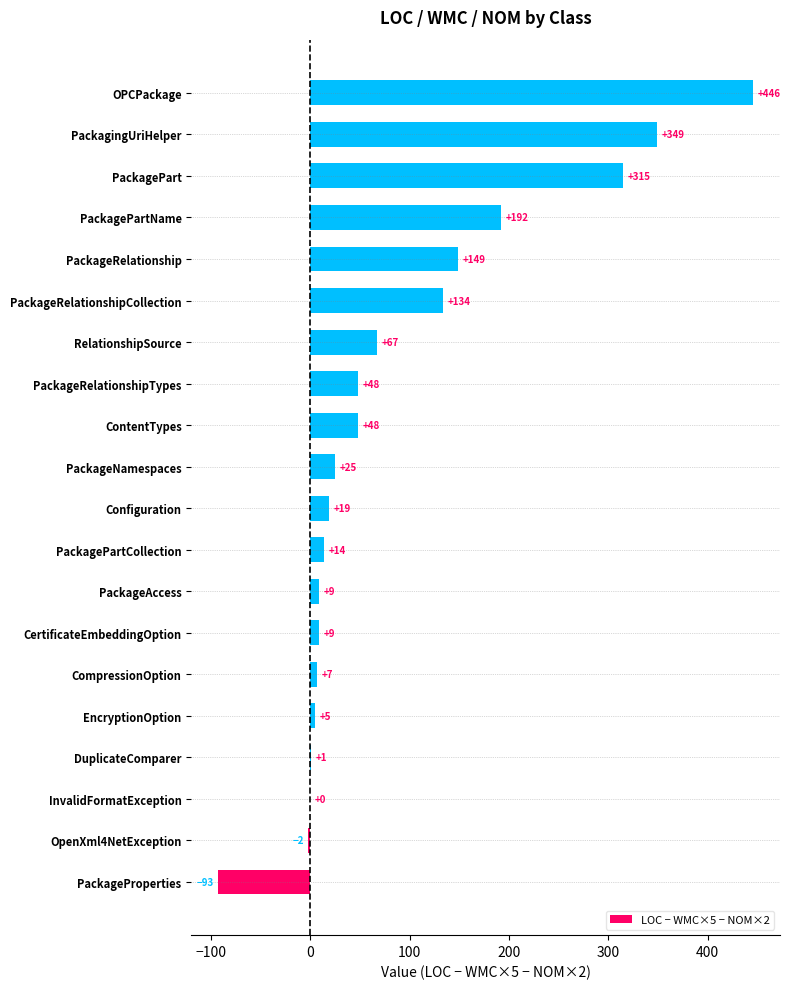

Where is the data nearest to the value 176?

PackagePartName